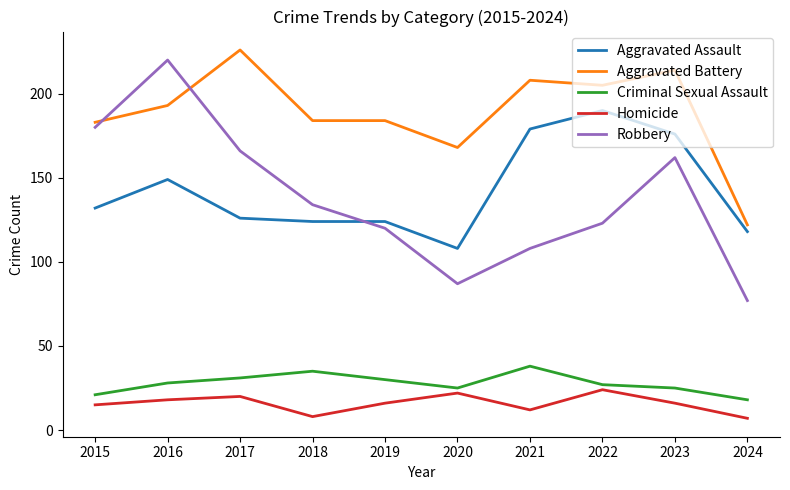

True or false: Homicide has a value of 24 at 2022.

True